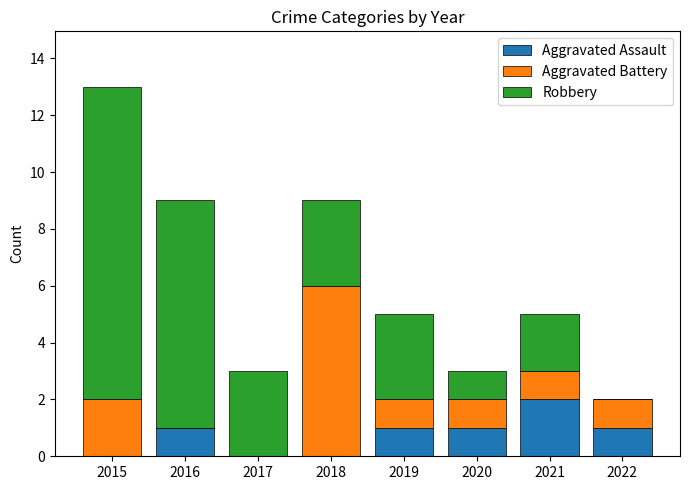

Is it true that Aggravated Assault equals 0 at 2015?

True